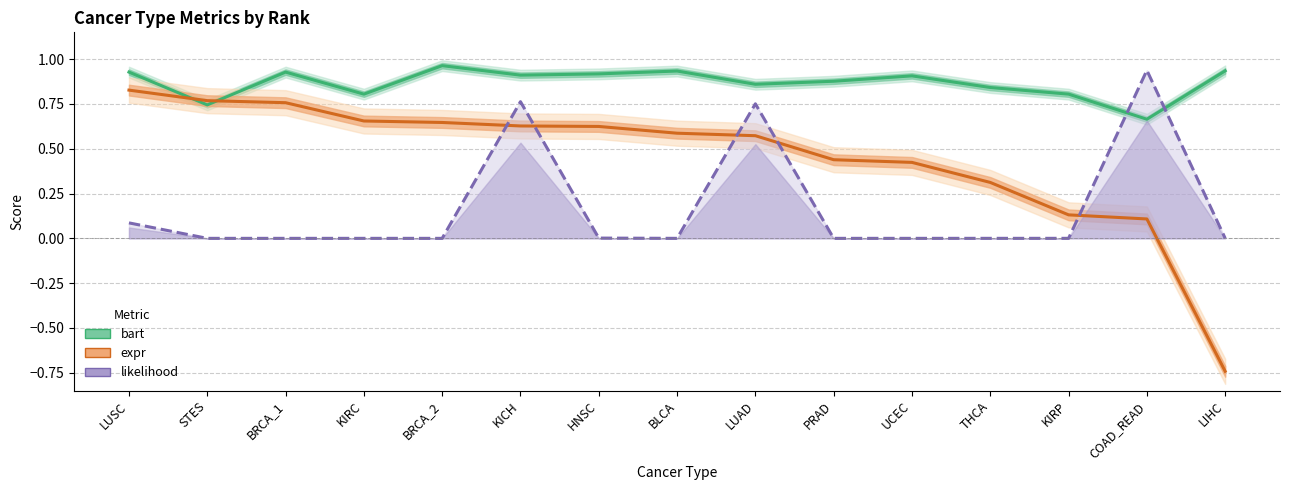

At which category does likelihood reach its first local valley?

BRCA_1